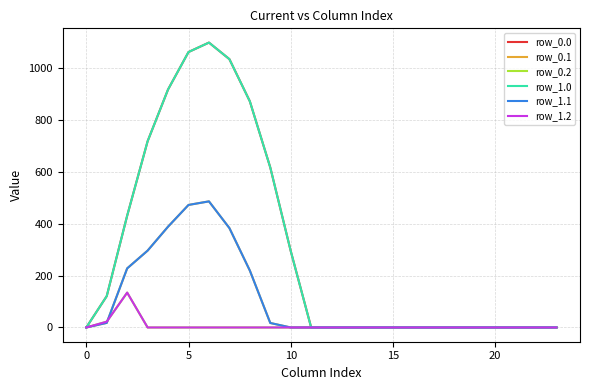

How many intersections are there between row_0.2 and row_1.1?

1